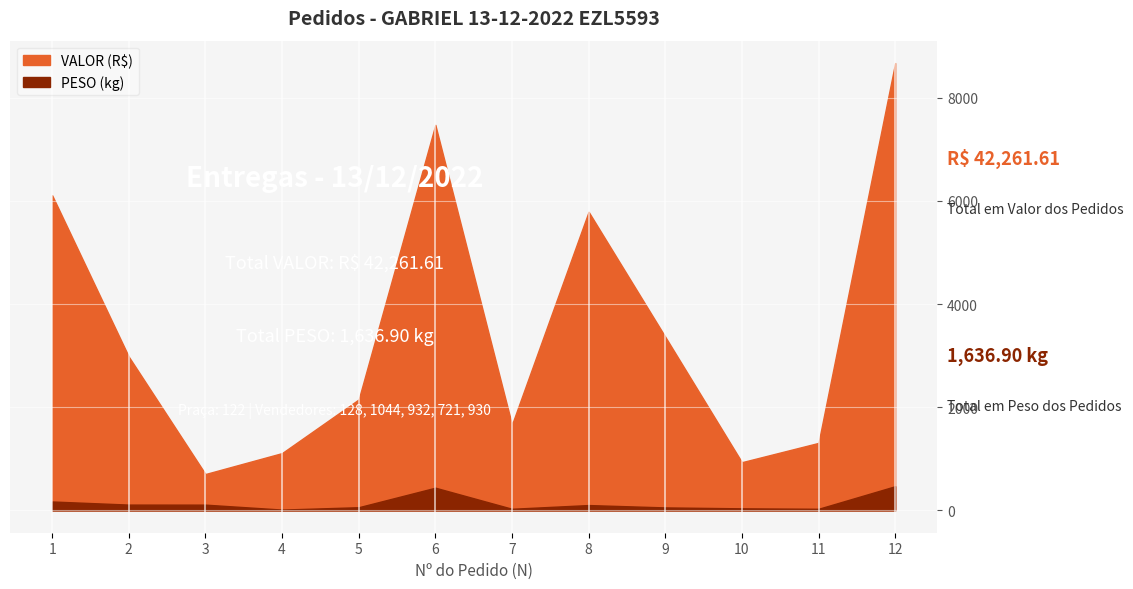

True or false: VALOR has a value of 12559.2 at 6.

False